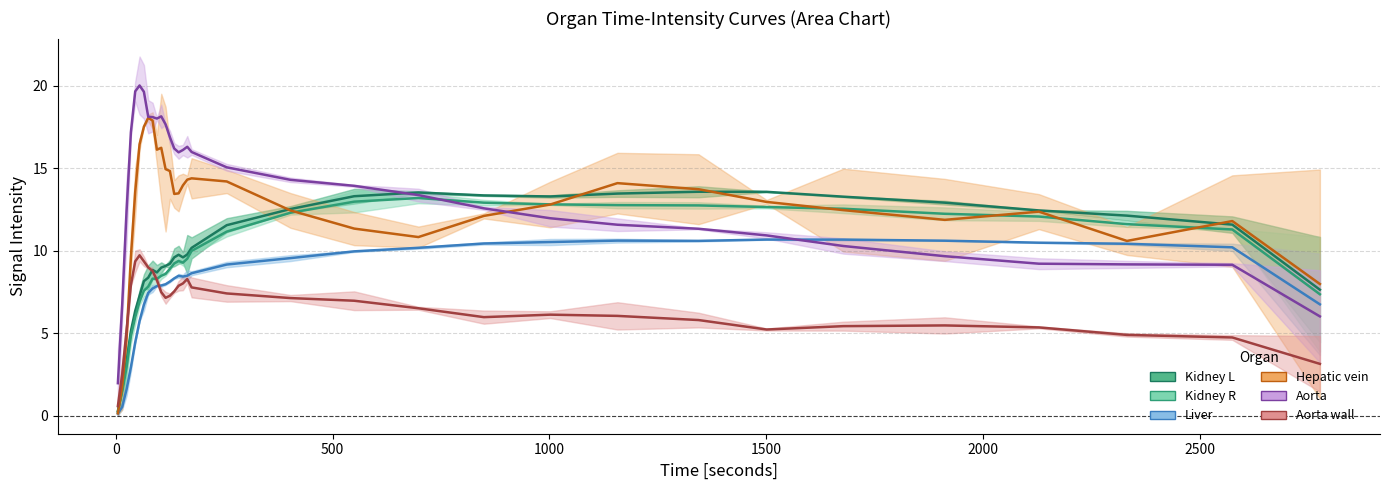

How many interior local peaks does the Liver series have?

3